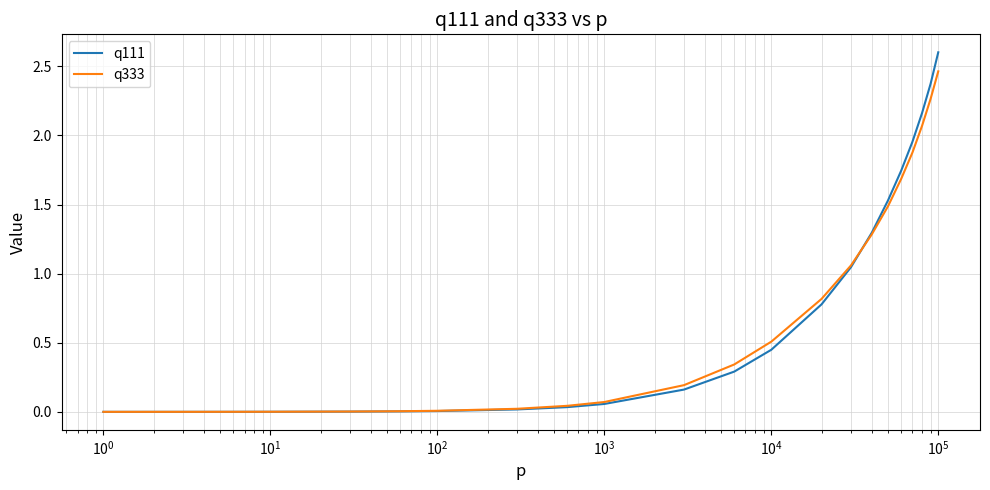

Rank the series by their maximum value, from lowest to highest.

q333, q111